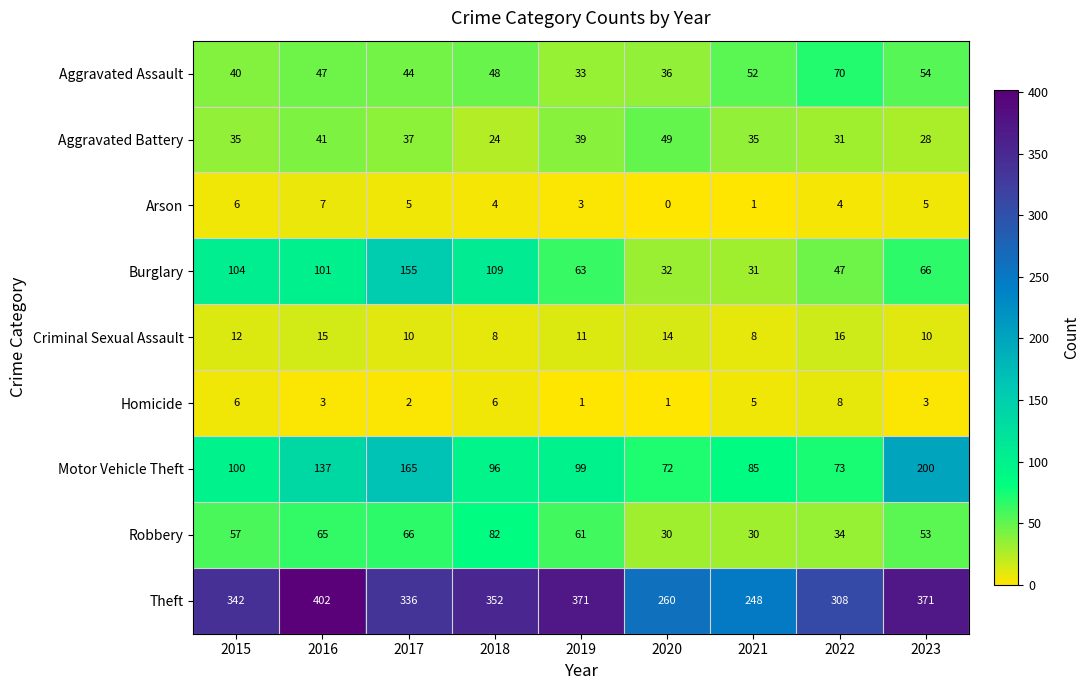

What is the greatest value displayed?

402